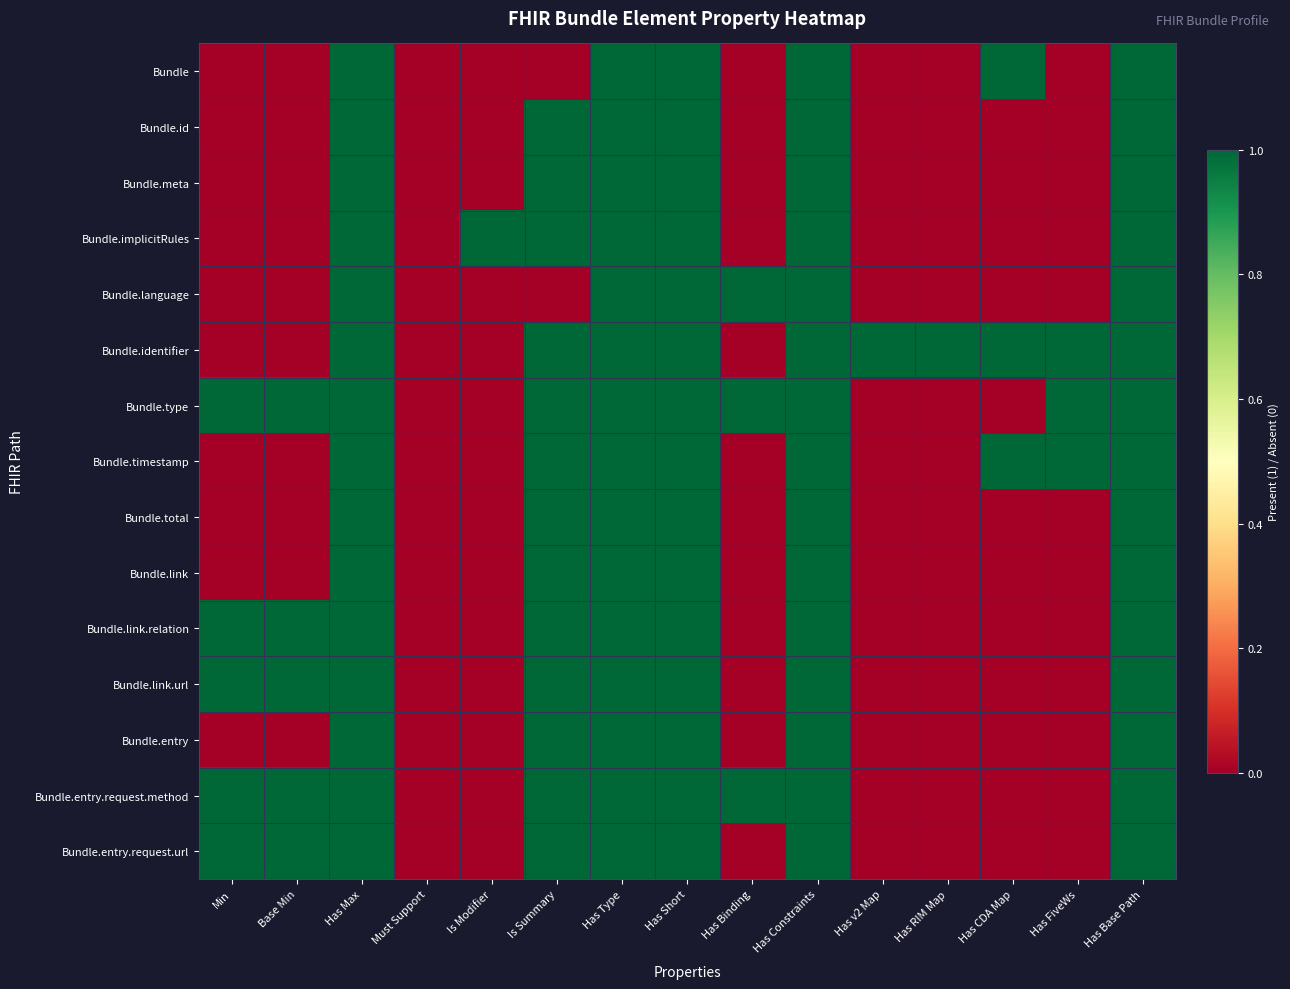

Between Min and Has v2 Map, which series saw the biggest shift?

Bundle.identifier